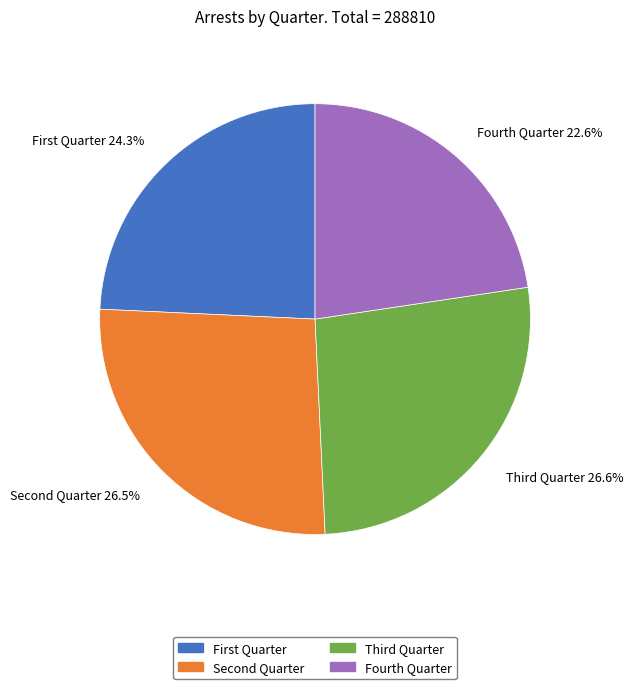

True or false: Fourth Quarter accounts for 23% of the total.

True